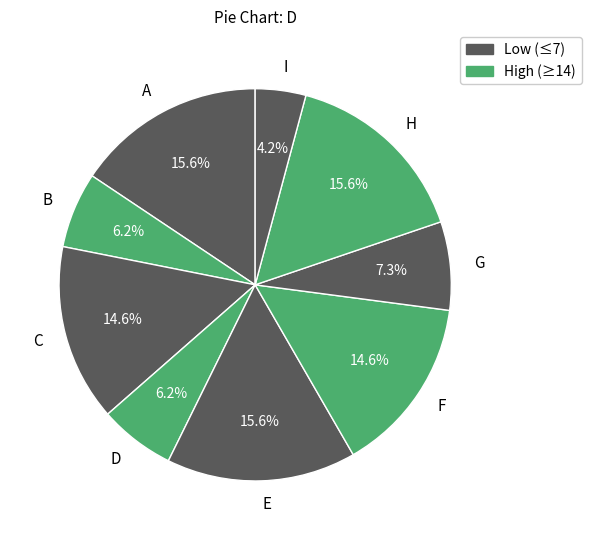

How many segments does this pie chart have?

9